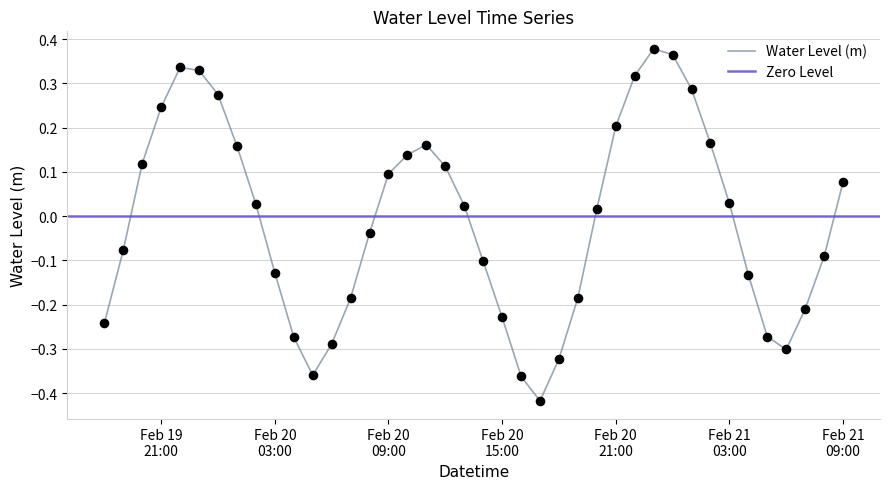

What is the change in value from 2023-02-20 23:00:00 to 2023-02-21 03:00:00?

-0.3